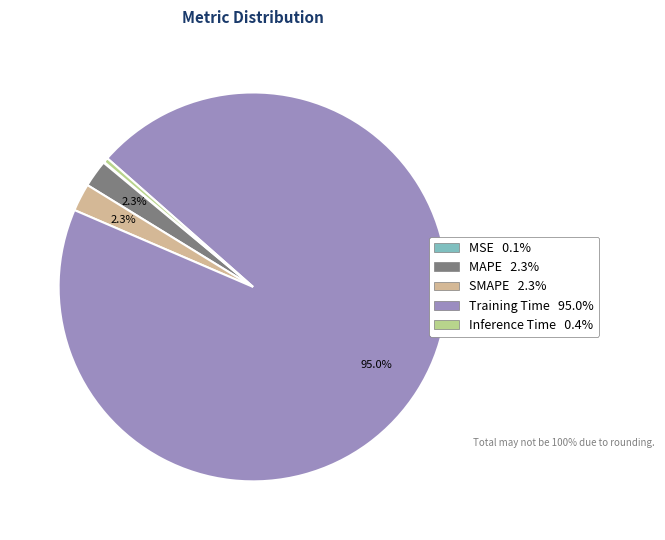

Is it true that Training Time is 95% of the pie?

True